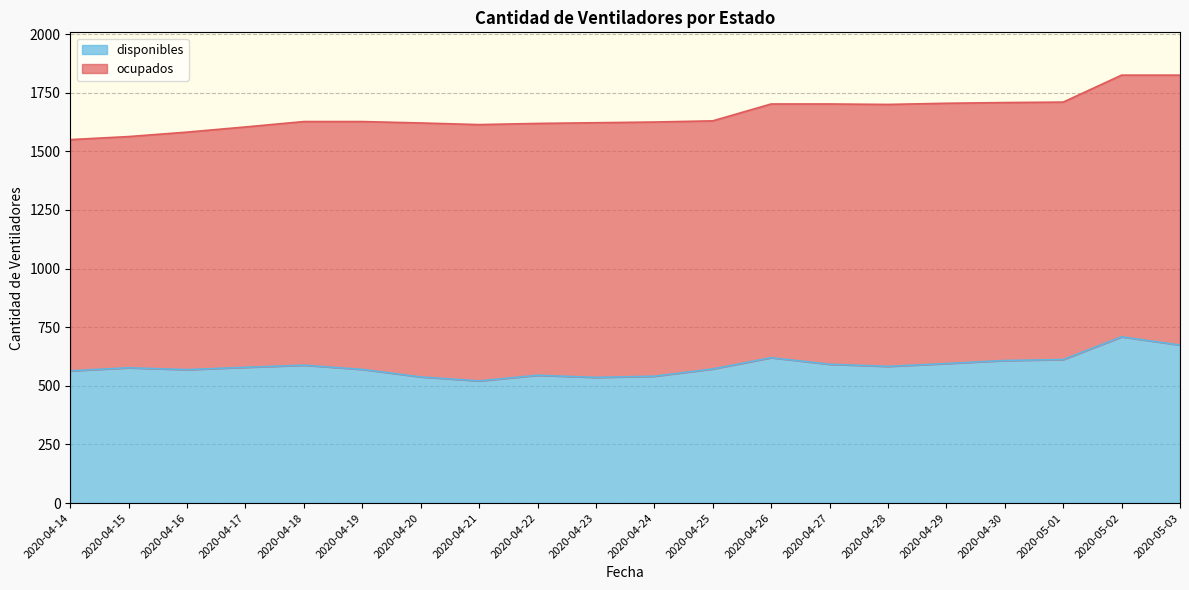

The value of disponibles at 2020-04-15 is 577. True or false?

True